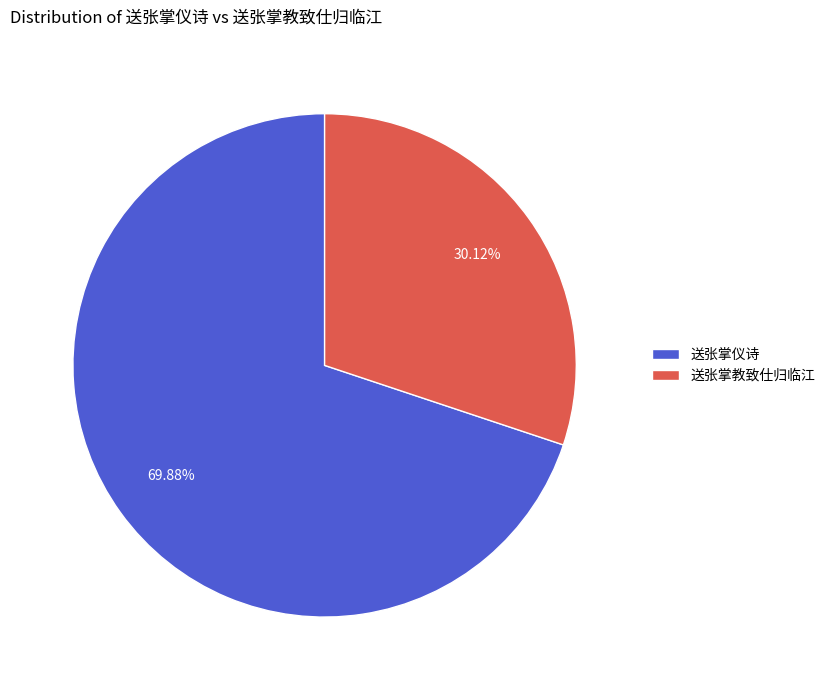

Rank the categories by value from highest to lowest.

送张掌仪诗, 送张掌教致仕归临江